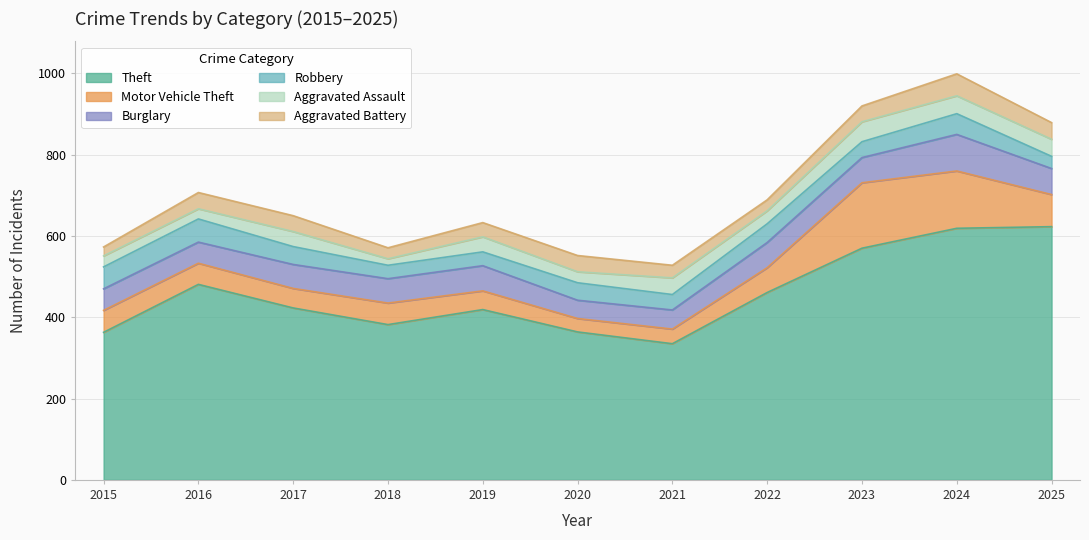

What is the value of the Burglary point at the 8th from the left?

62